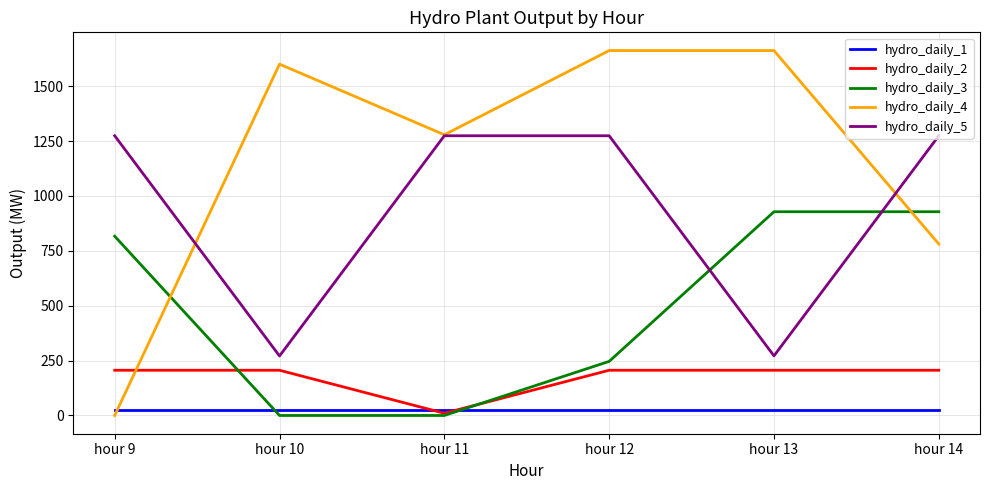

How many times do hydro_daily_3 and hydro_daily_5 cross each other?

2